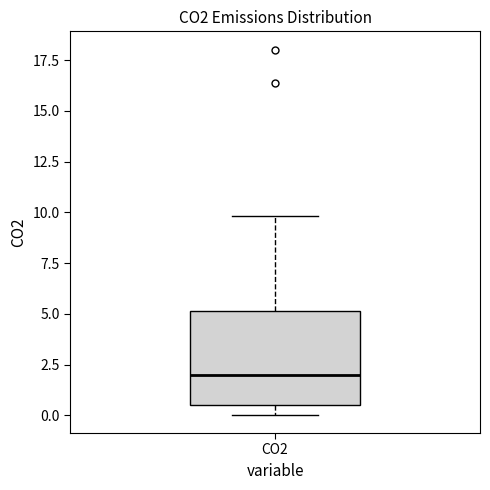

Transcribe this box plot: give where the median line is, the range the box spans, and where the two whiskers end, as read against the y-axis. The values are not printed on the chart, so give them approximately, as read against the axis.

median 2.0, box 0.5 to 5.0, whiskers 0.0 to 10.0